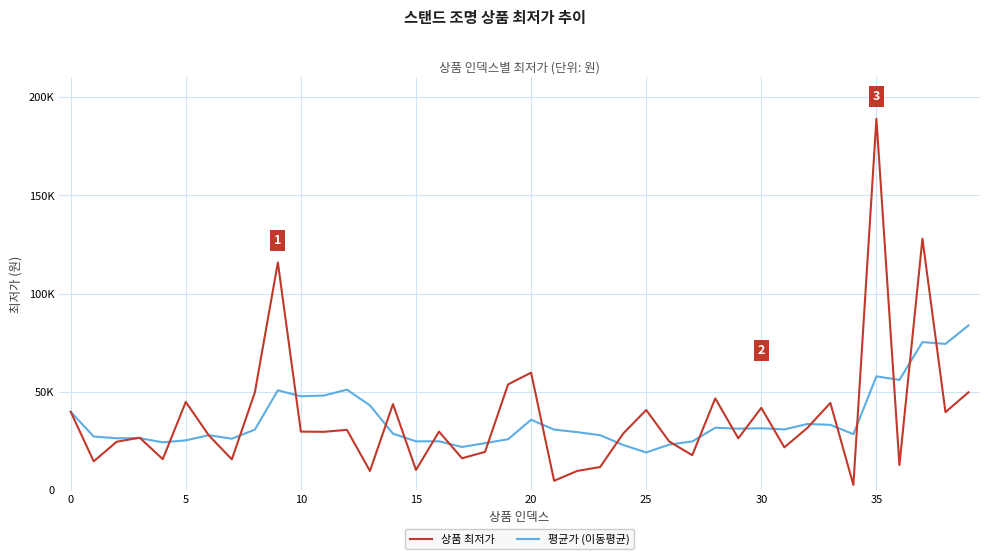

Does the chart display data point markers on the line(s)?

No